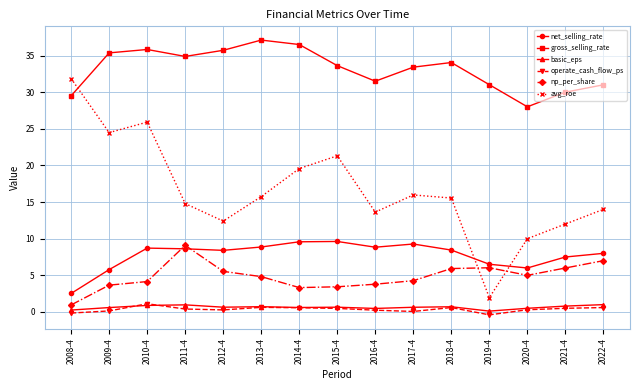

What is the total value across all series at 2008-4?

65.0